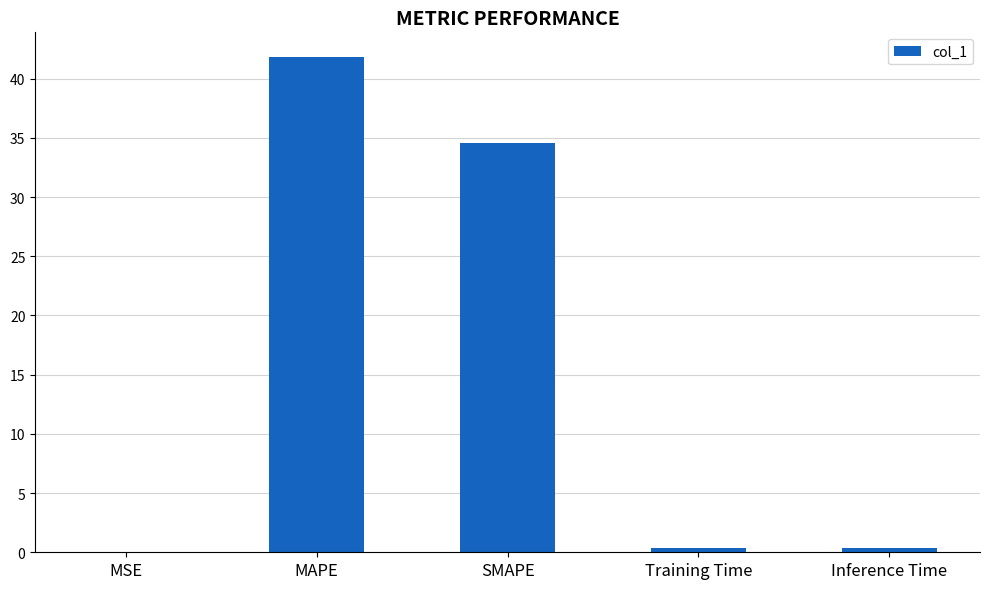

The value at SMAPE is 34.6. True or false?

True